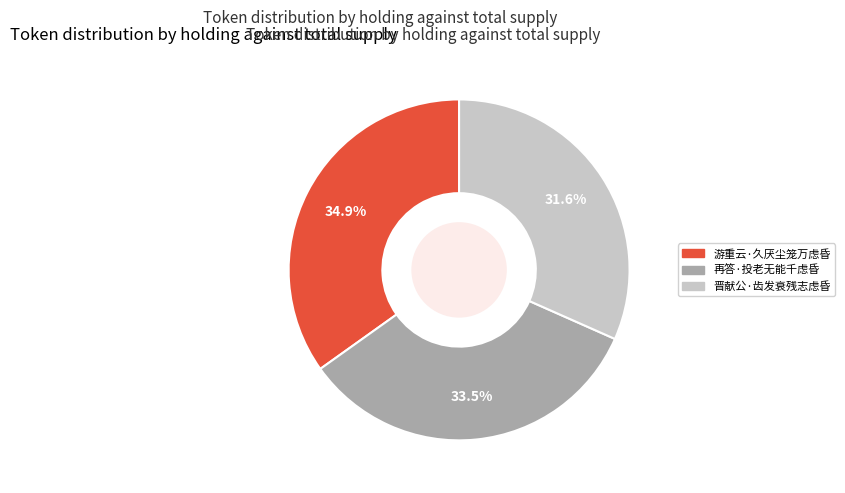

To the nearest percent, what is the difference between the 晋献公·齿发衰残志虑昏 and 游重云·久厌尘笼万虑昏 slice percentages?

3%